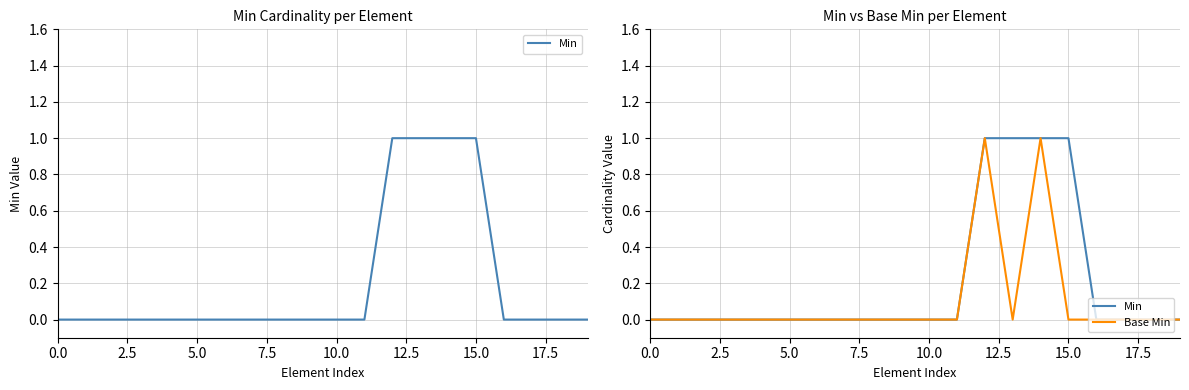

Which series has the widest spread of values?

Min